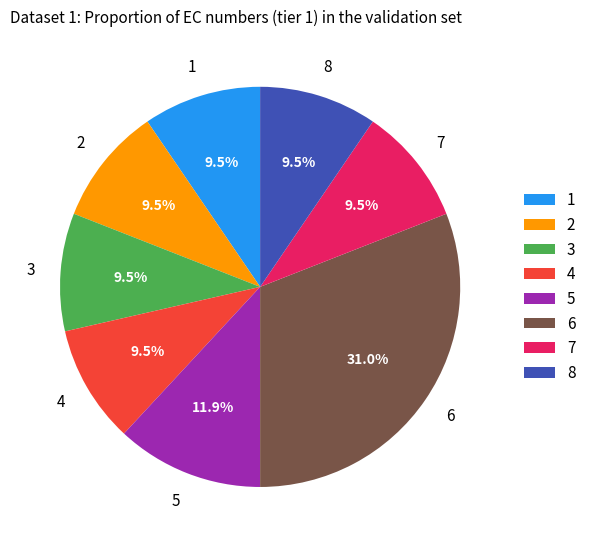

Count the number of slices in the pie.

8